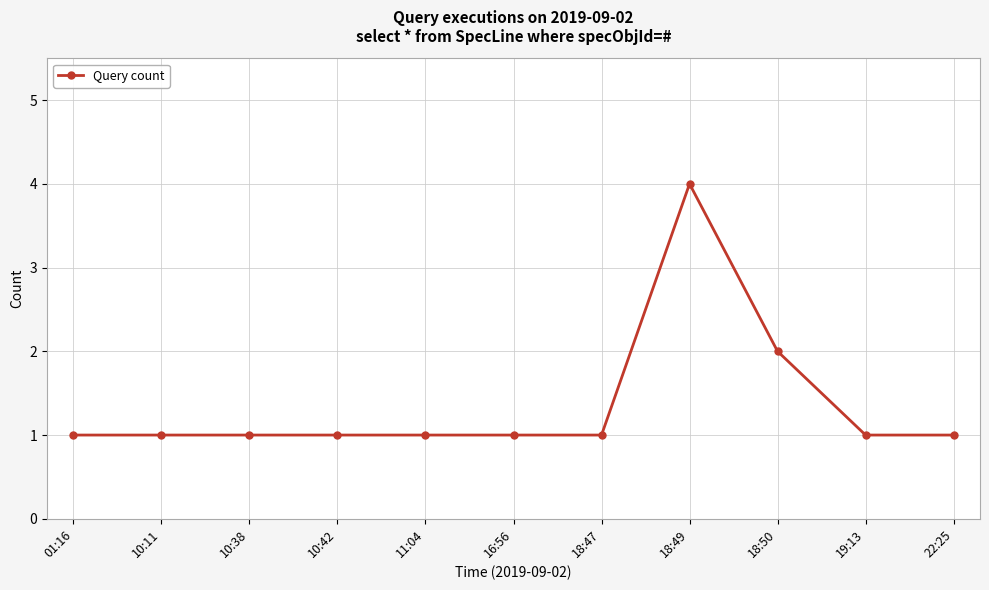

Is it true that the value at 10:38 is 1?

True